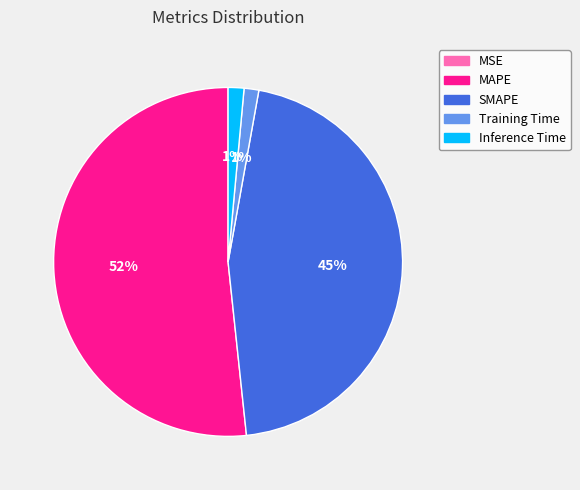

Do Inference Time and Training Time together represent more than half of the pie?

No